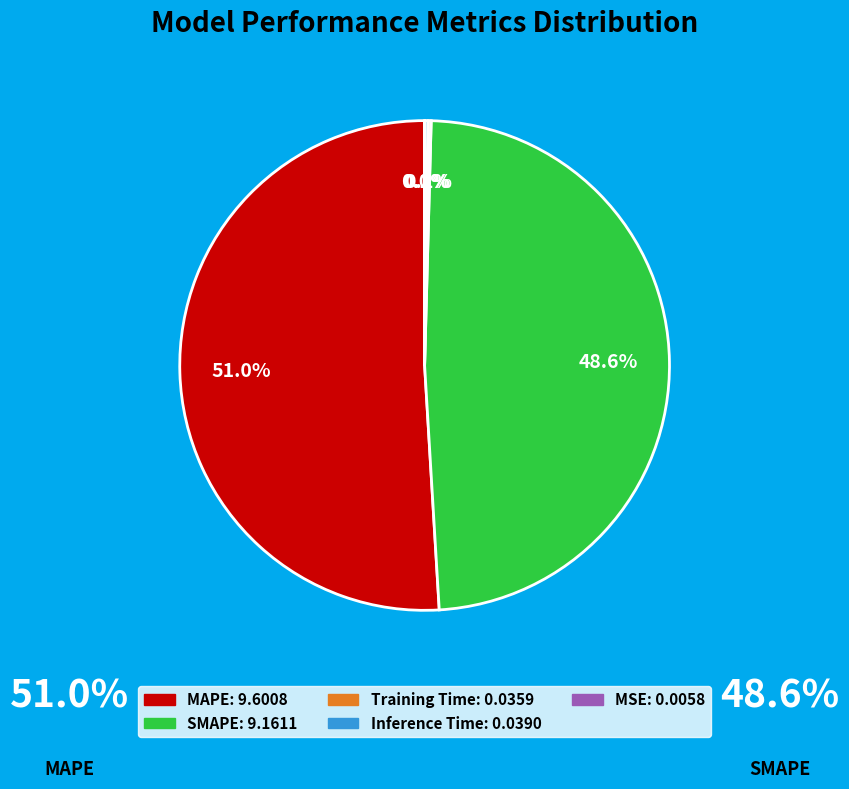

Does MAPE represent more than half of the total?

Yes